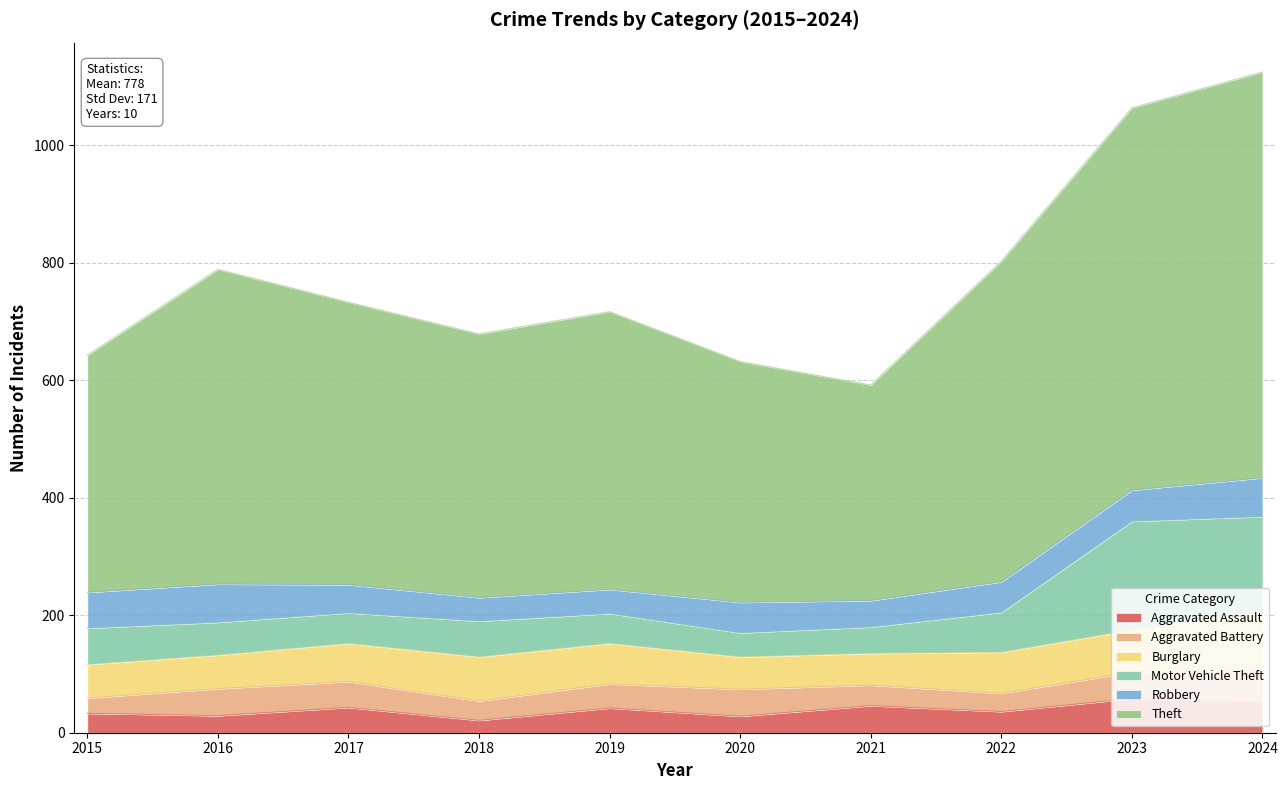

Where do Motor Vehicle Theft and Burglary first cross each other?

2015 and 2016